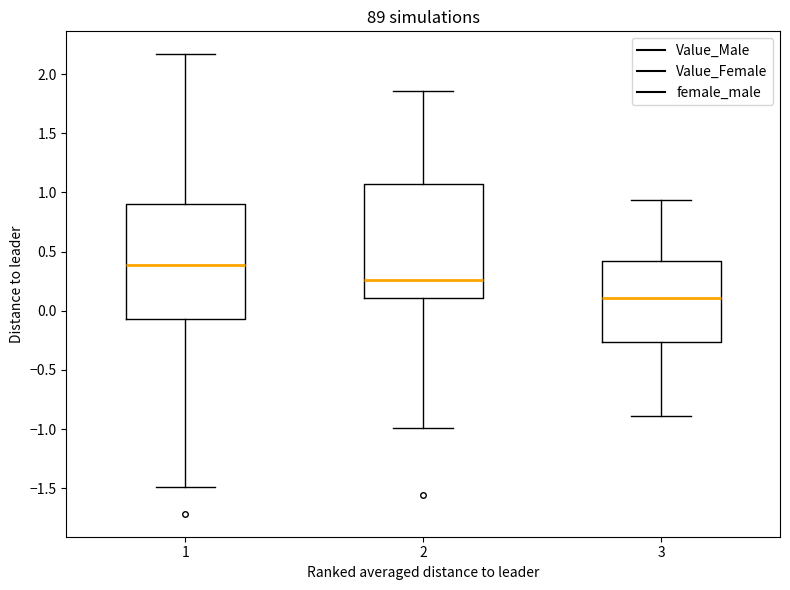

Where does the lower whisker of the box at x = 2 end on the y-axis? The values are not printed on the chart, so give them approximately, as read against the axis.

-1.00